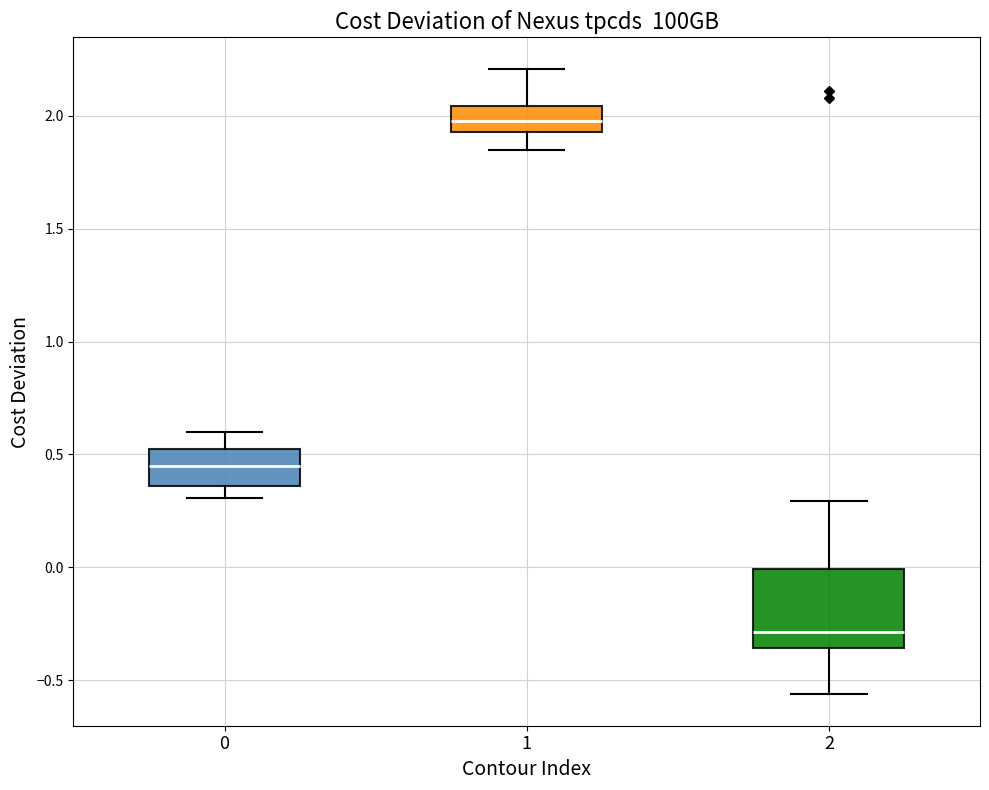

Reading left to right, read every box against the y-axis: the position of its median line, the range the box covers, and the ends of its whiskers. The values are not printed on the chart, so give them approximately, as read against the axis.

0: median 0.45, box 0.35 to 0.50, whiskers 0.30 to 0.60
1: median 2.00, box 1.95 to 2.05, whiskers 1.85 to 2.20
2: median -0.30, box -0.35 to 0.00, whiskers -0.55 to 0.30